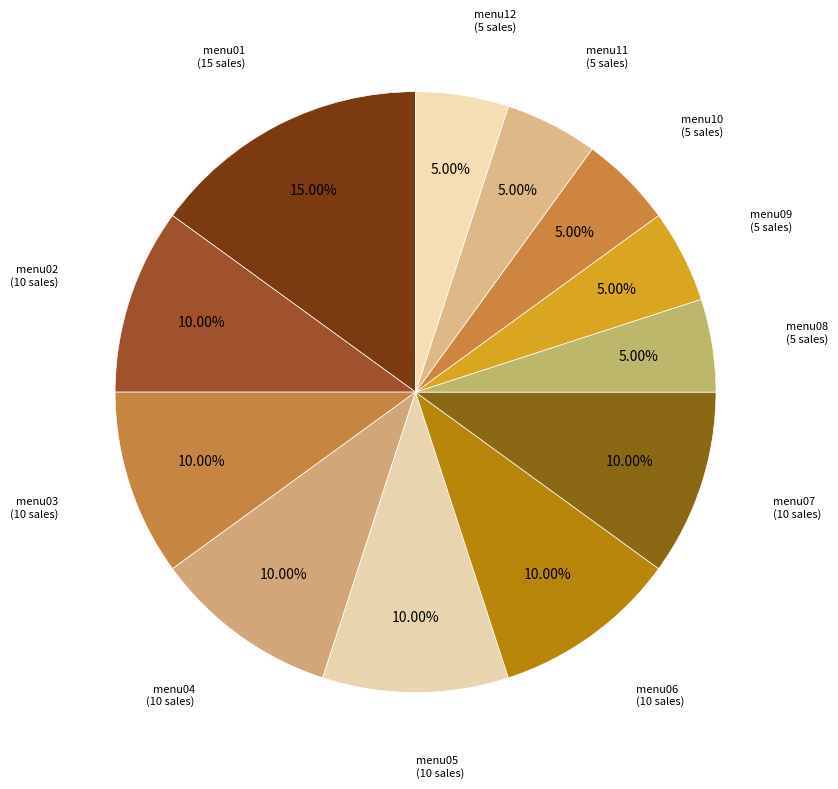

Do menu11 and menu12 together represent more than half of the pie?

No